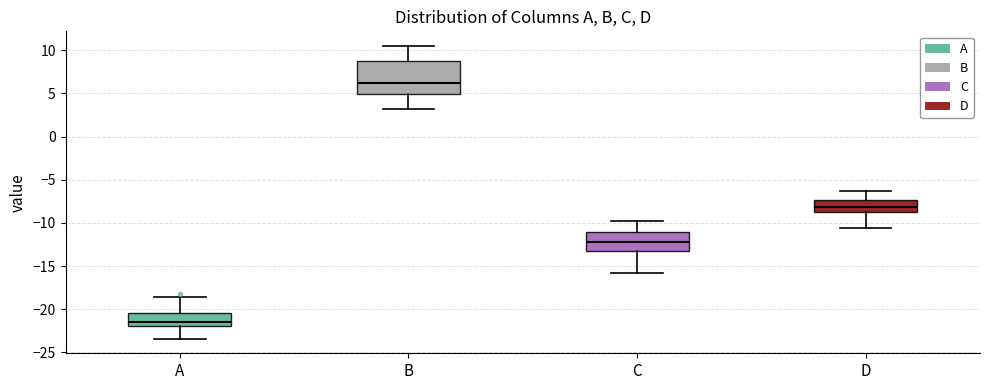

Reading left to right, read every box against the y-axis: the position of its median line, the range the box covers, and the ends of its whiskers. The values are not printed on the chart, so give them approximately, as read against the axis.

A: median -21.5, box -22.0 to -20.5, whiskers -23.5 to -18.5
B: median 6.0, box 5.0 to 9.0, whiskers 3.0 to 10.5
C: median -12.0, box -13.0 to -11.0, whiskers -16.0 to -10.0
D: median -8.0, box -9.0 to -7.5, whiskers -10.5 to -6.5